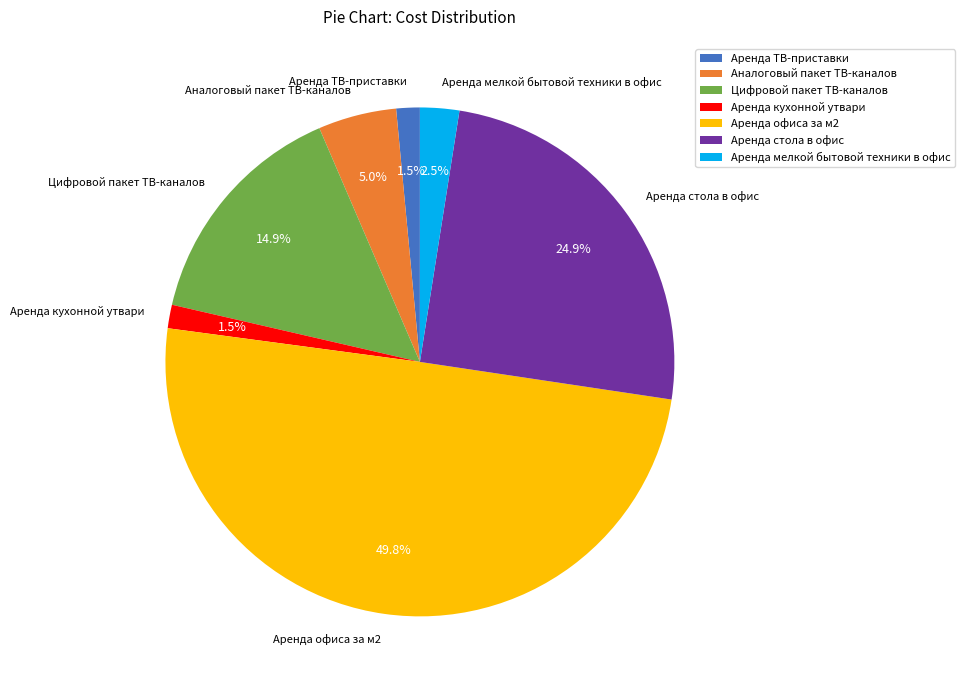

Which category has the biggest portion of the pie?

Аренда офиса за м2